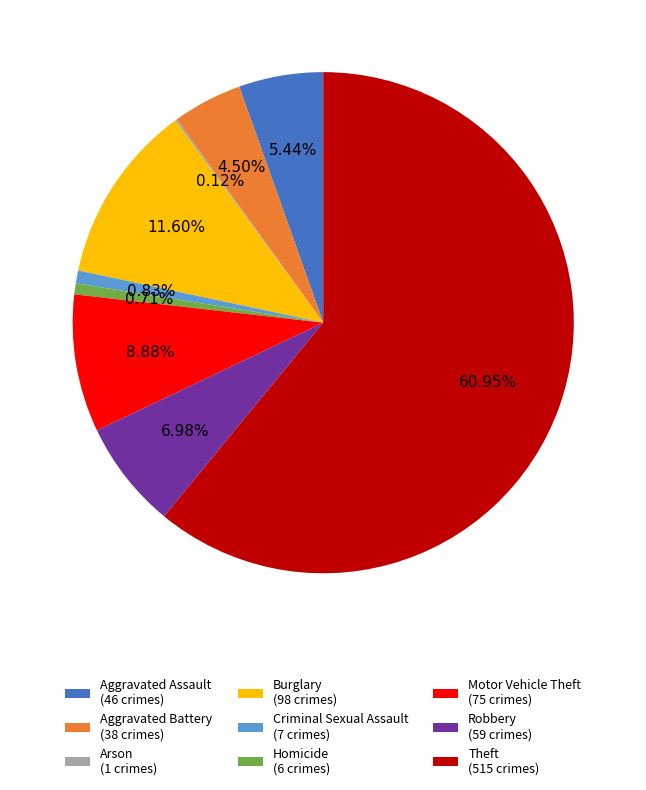

True or false: Criminal Sexual Assault accounts for 1% of the total.

True